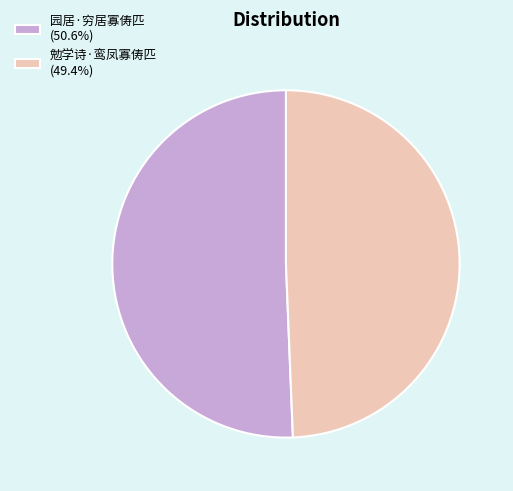

Between 园居·穷居寡俦匹 and 勉学诗·鸾凤寡俦匹, which is larger?

园居·穷居寡俦匹